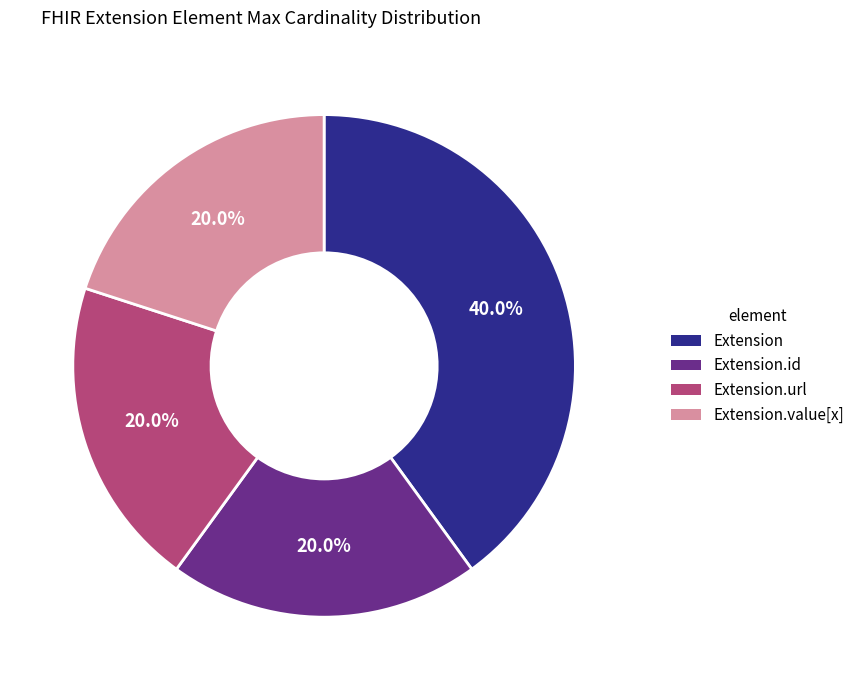

How much of the chart is everything except Extension.value[x]?

80.0%